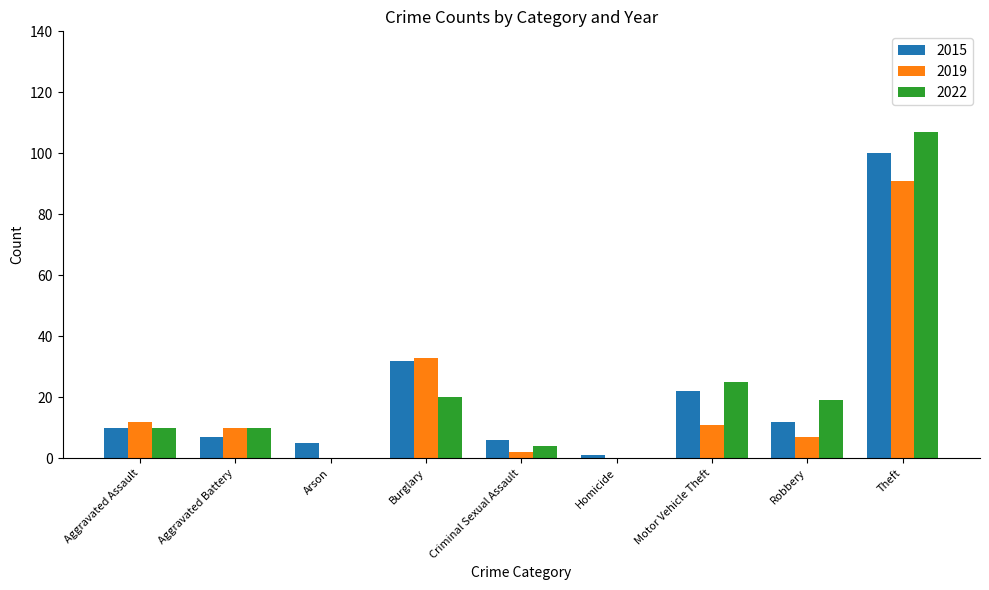

Is the value of 2019 at Theft greater than the value of 2015 at Theft?

No